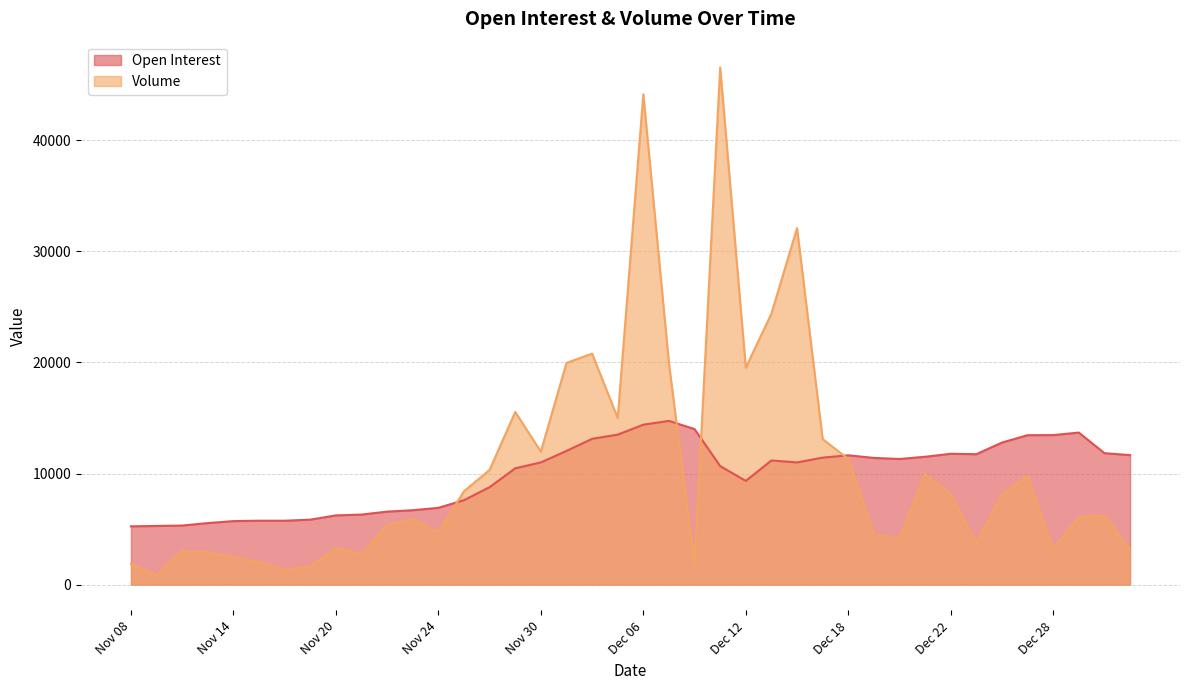

True or false: Open Interest and Volume intersect in this chart.

True